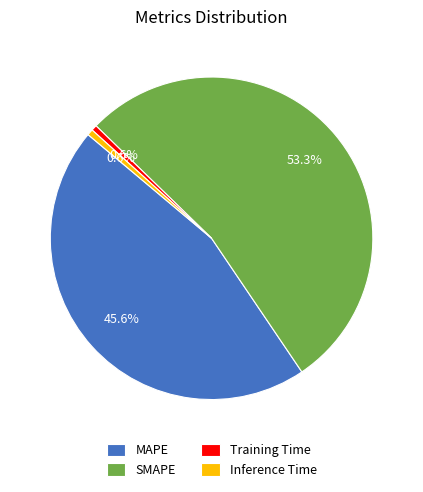

To the nearest percent, what is the difference between the largest and smallest slice percentages?

53%